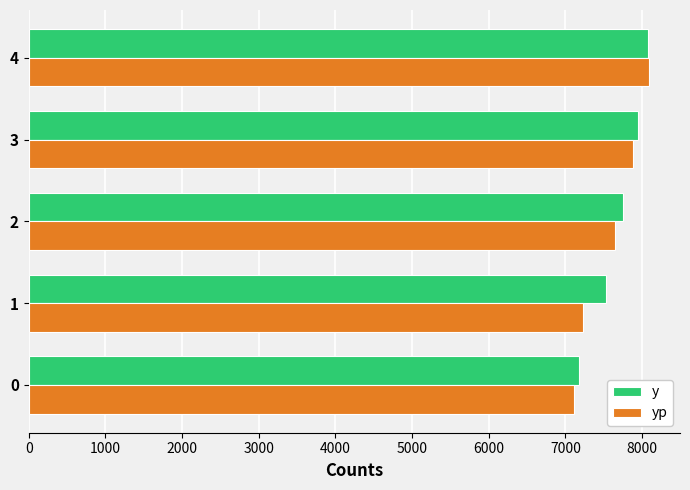

Which label corresponds to the largest value in the chart?

4